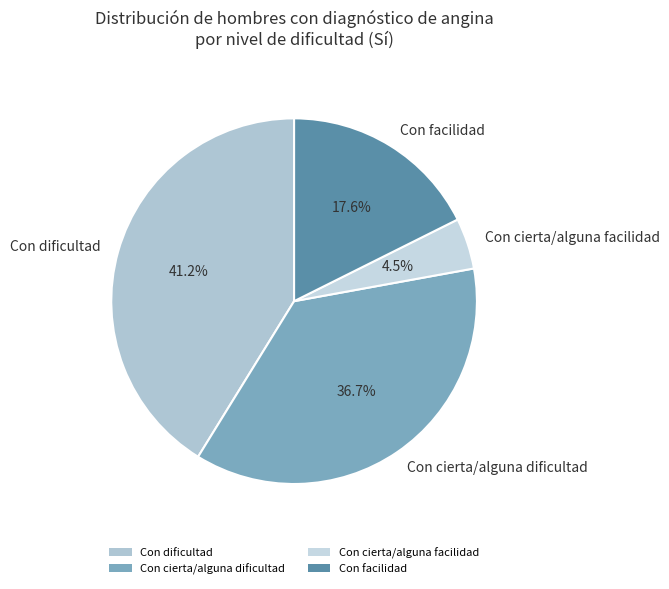

Combined, what portion of the pie is Con cierta/alguna facilidad and Con facilidad?

22.1%